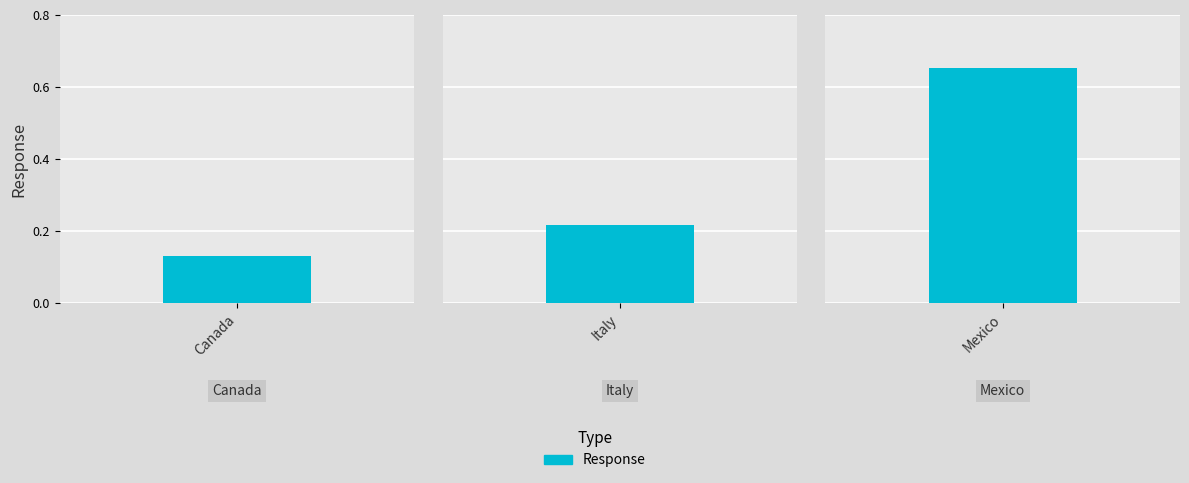

What is the sum of the values at Canada and Italy?

0.3